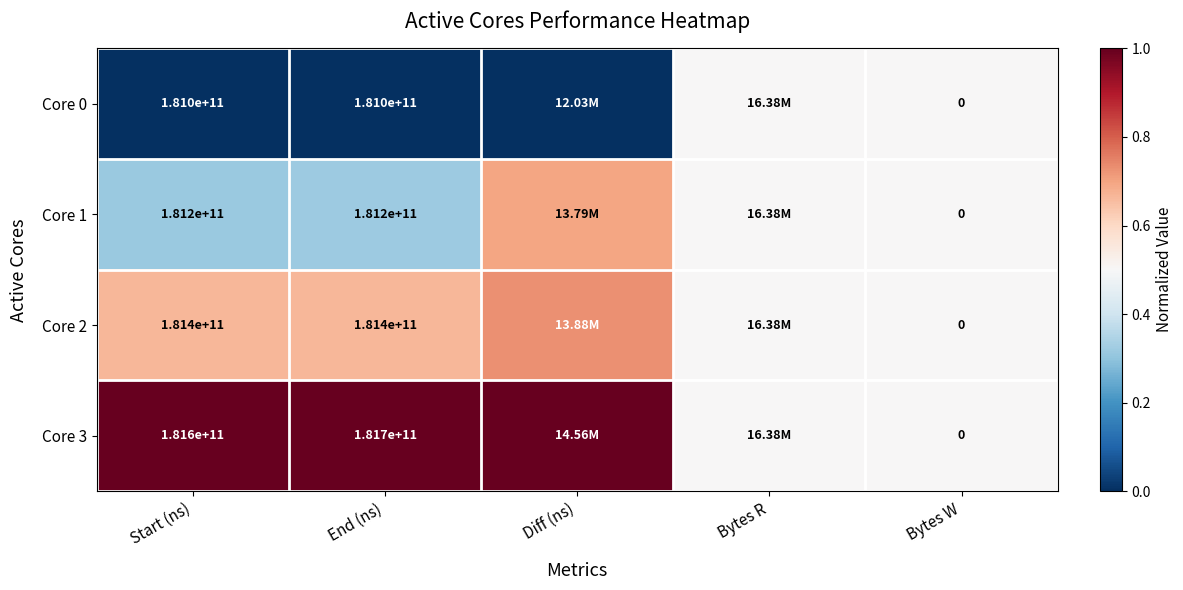

The value of Core 1 at Start (ns) is 0.5. True or false?

False